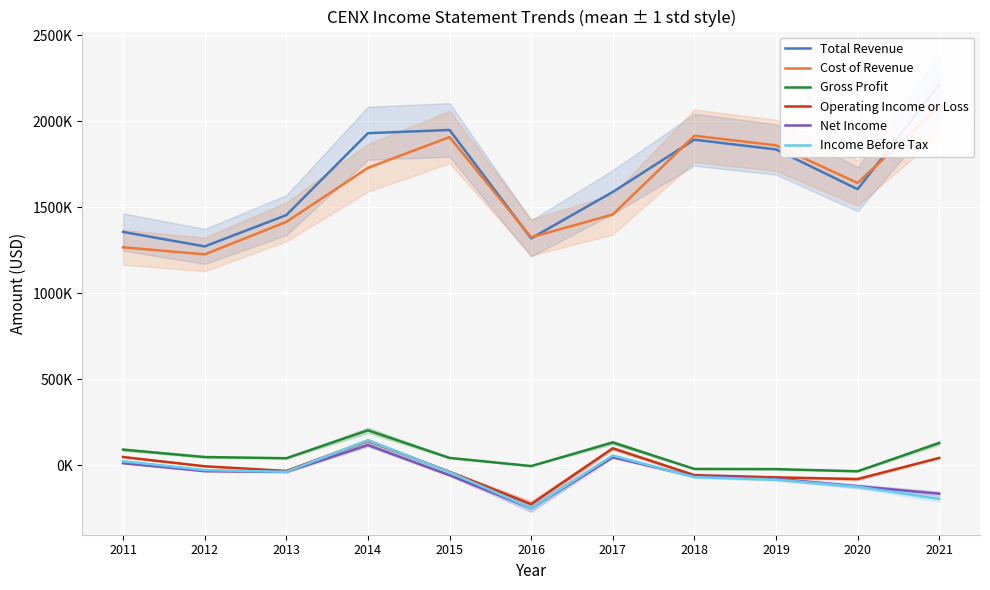

At which label does Net Income reach its minimum?

2016